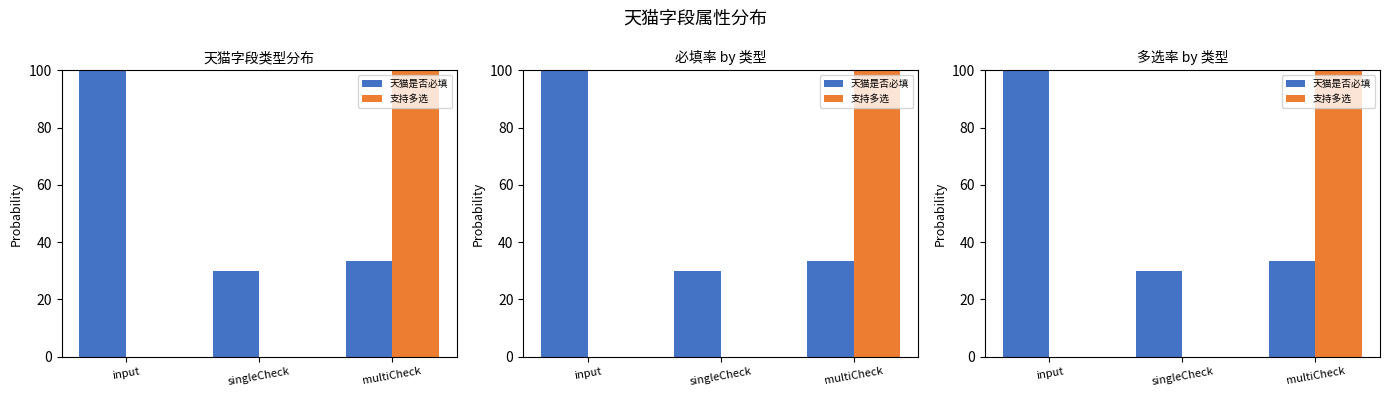

What is the difference between the maximum and minimum values in the 天猫是否必填 series?

70.0